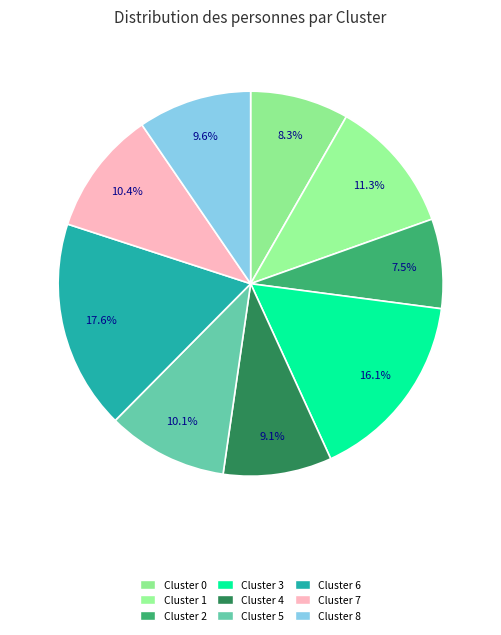

How many slices are in this pie chart?

9